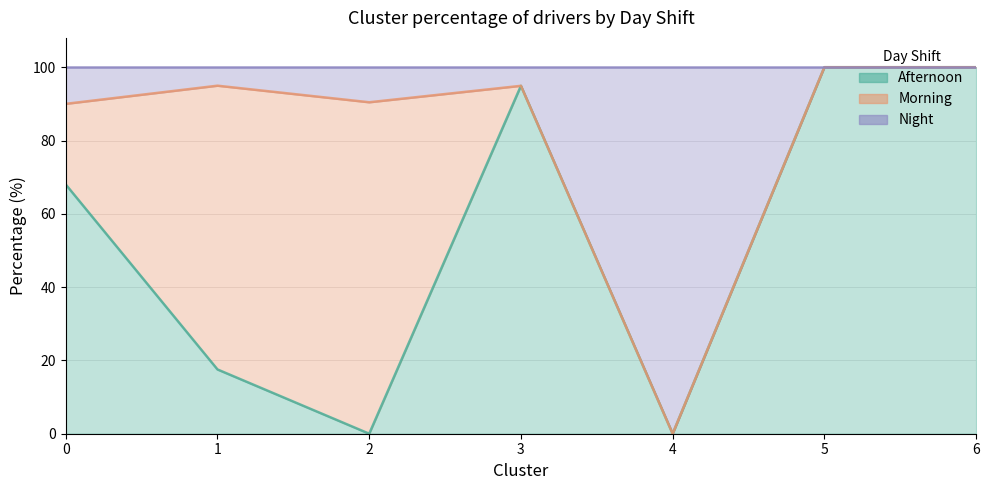

What is the greatest value displayed?

100.0